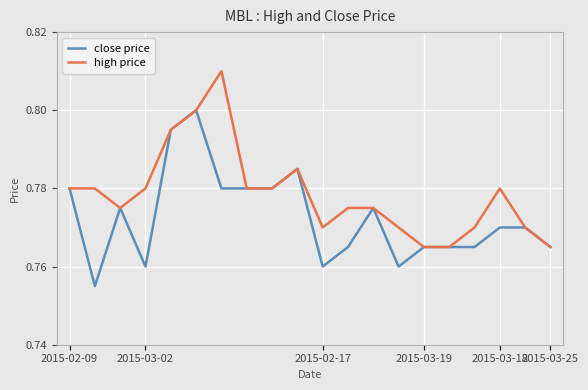

Rank the series by their average value, from highest to lowest.

high price, close price